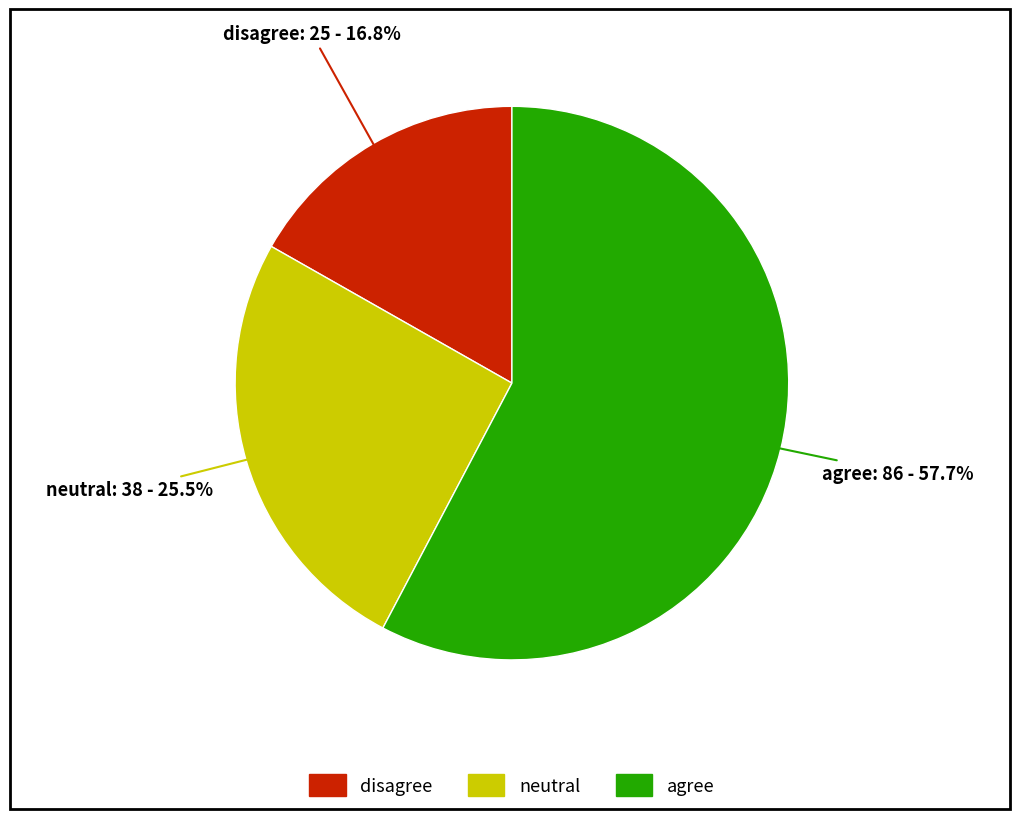

What percentage do neutral and agree together represent?

83.2%